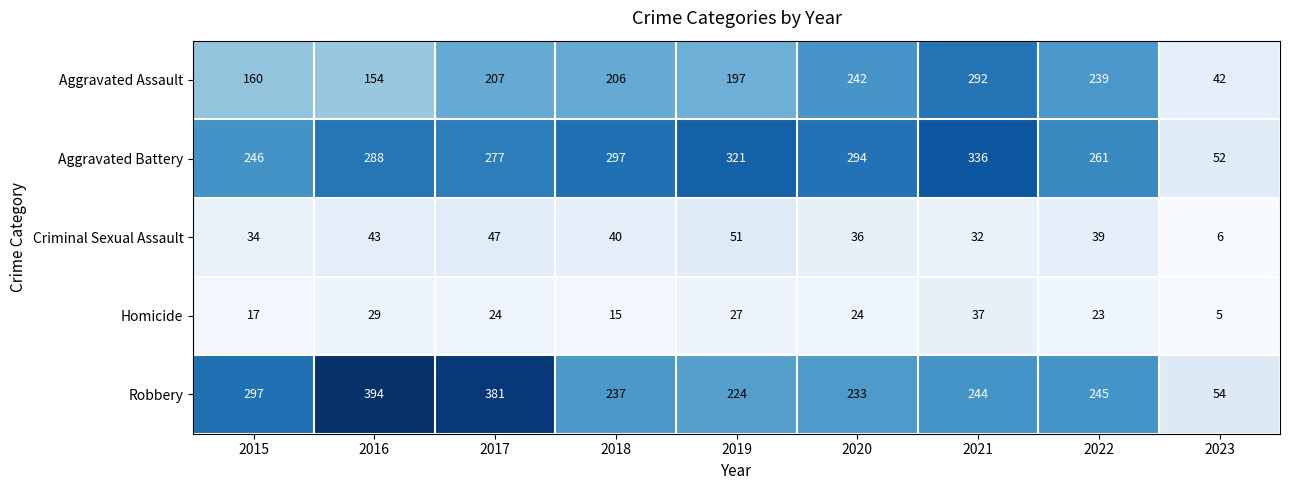

Which category has the lowest value across all series?

2023